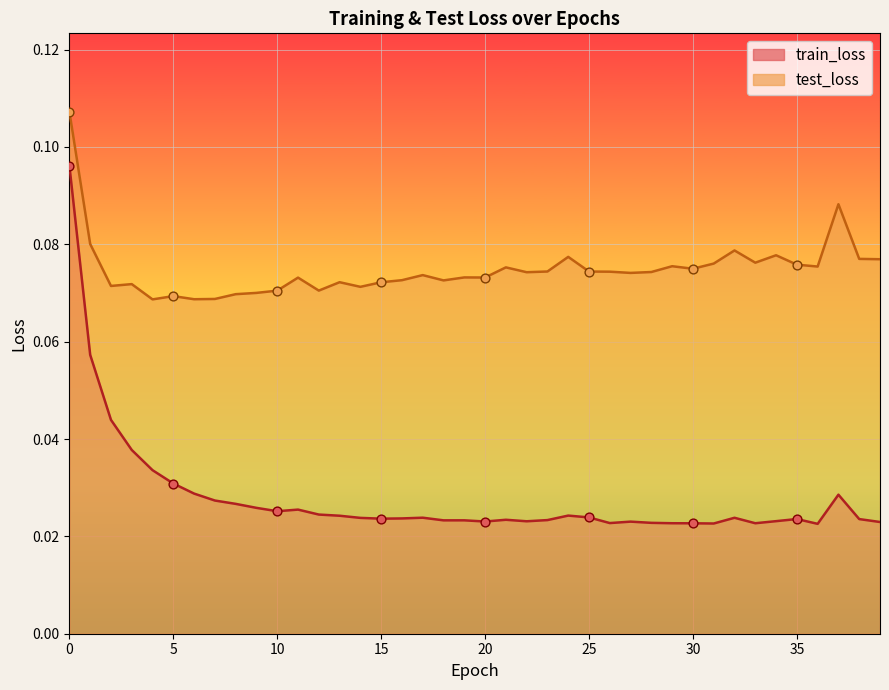

At how many categories does at least one series exceed 0?

40